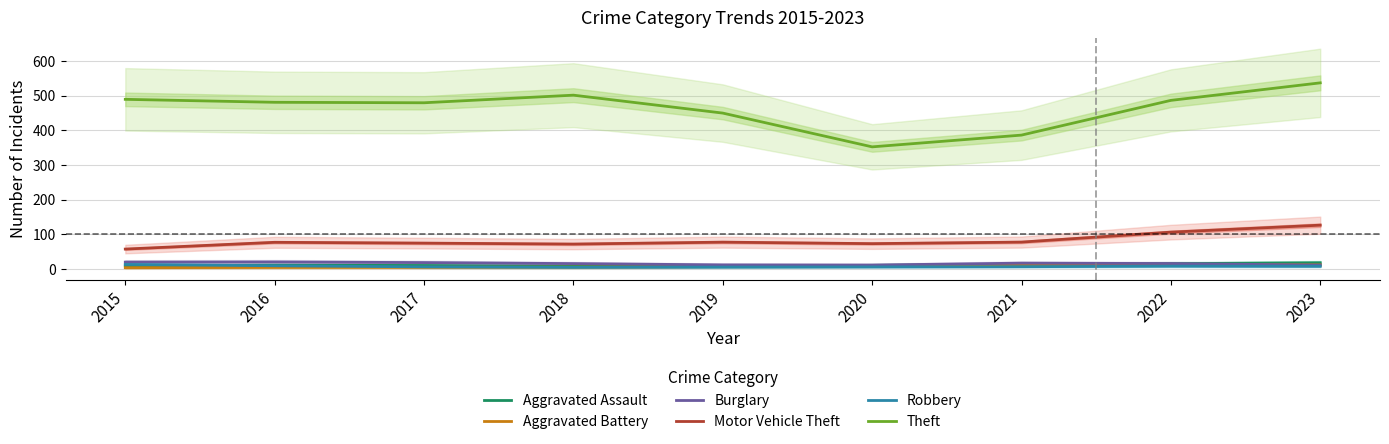

What is the spread (max minus min) of values at 2019?

444.6